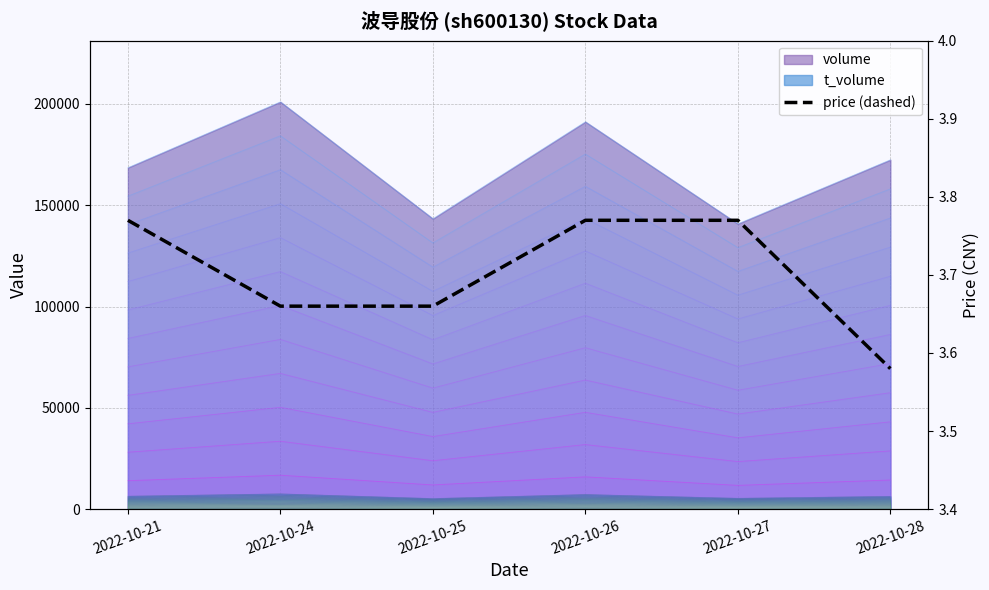

Rank the categories by value from highest to lowest.

2022-10-21, 2022-10-26, 2022-10-27, 2022-10-24, 2022-10-25, 2022-10-28